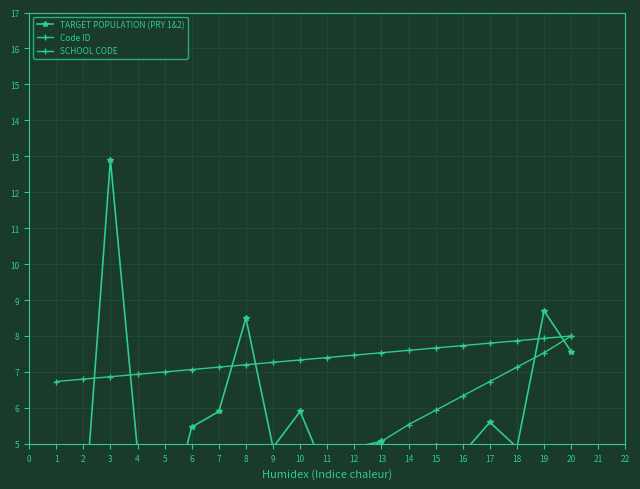

List the series in order of their peak value, highest first.

TARGET POPULATION (PRY 1&2), Code ID, SCHOOL CODE